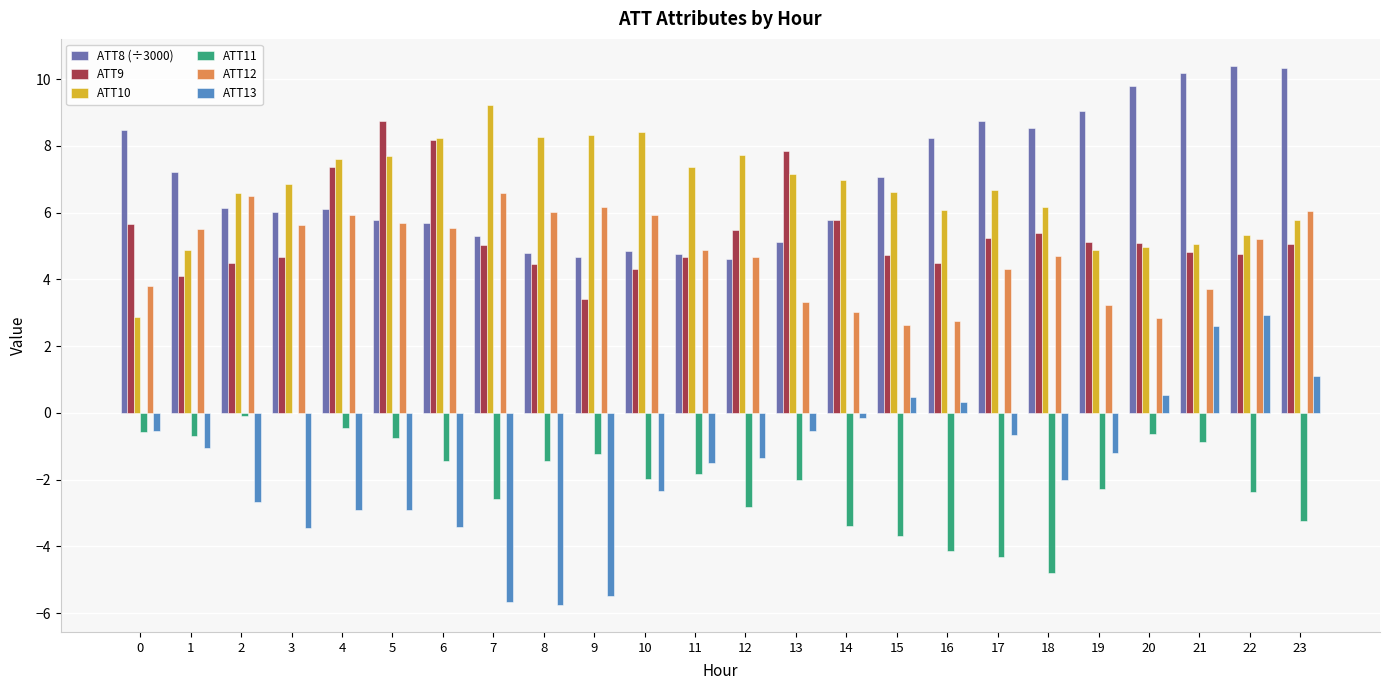

Is it true that ATT11 equals -1.5 at 8?

True